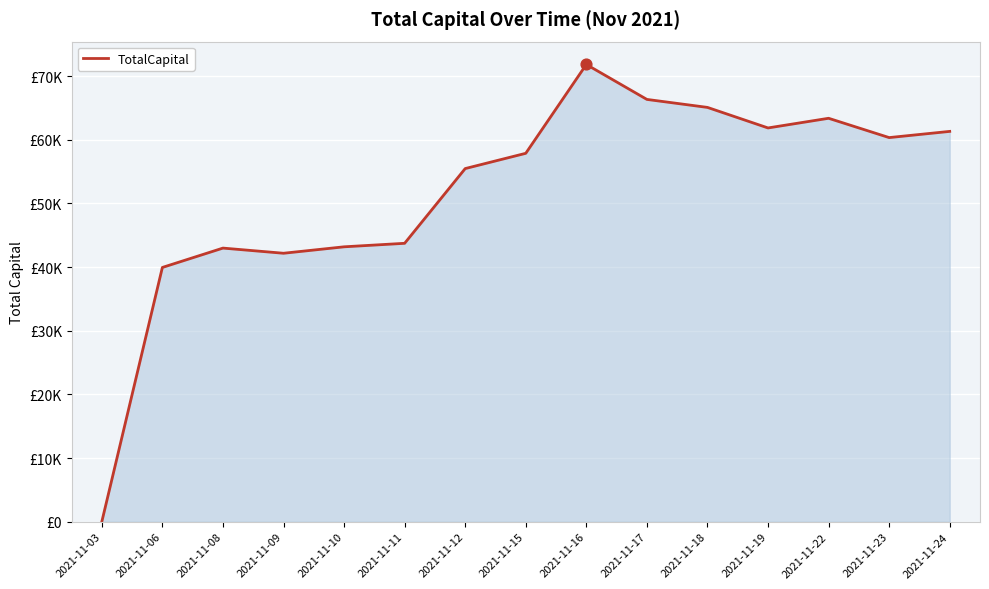

What is the ratio of the value at 2021-11-09 to the value at 2021-11-11?

1.0